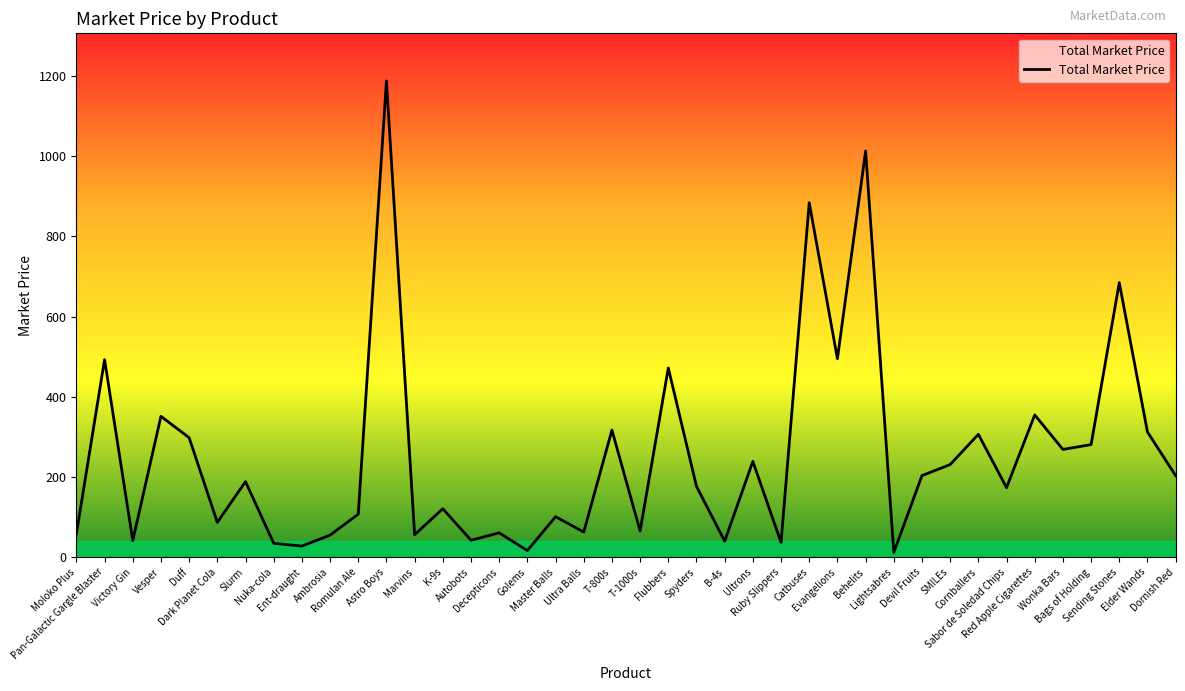

At which label does the data first exceed 188?

Pan-Galactic Gargle Blaster